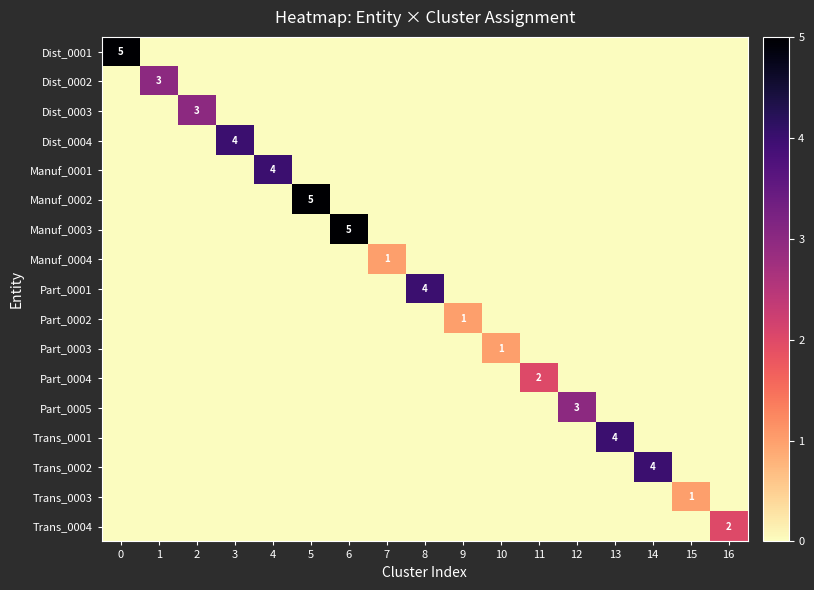

True or false: Part_0002 has a value of 1 at 9.

True